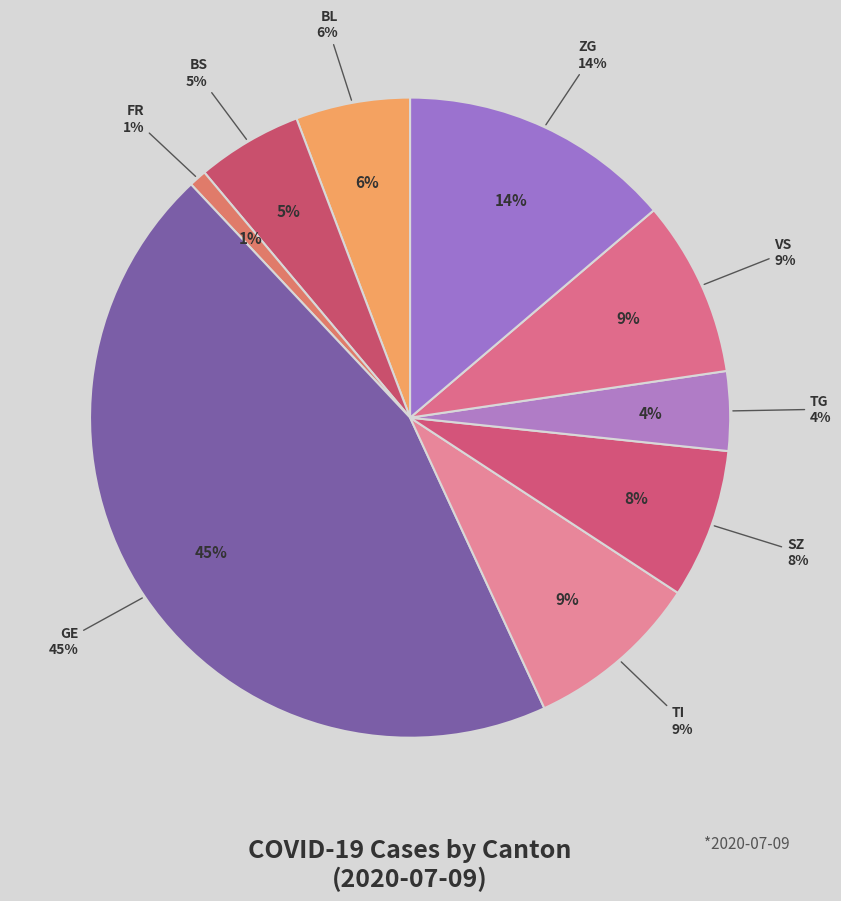

Is there any slice that represents more than half of the pie?

No